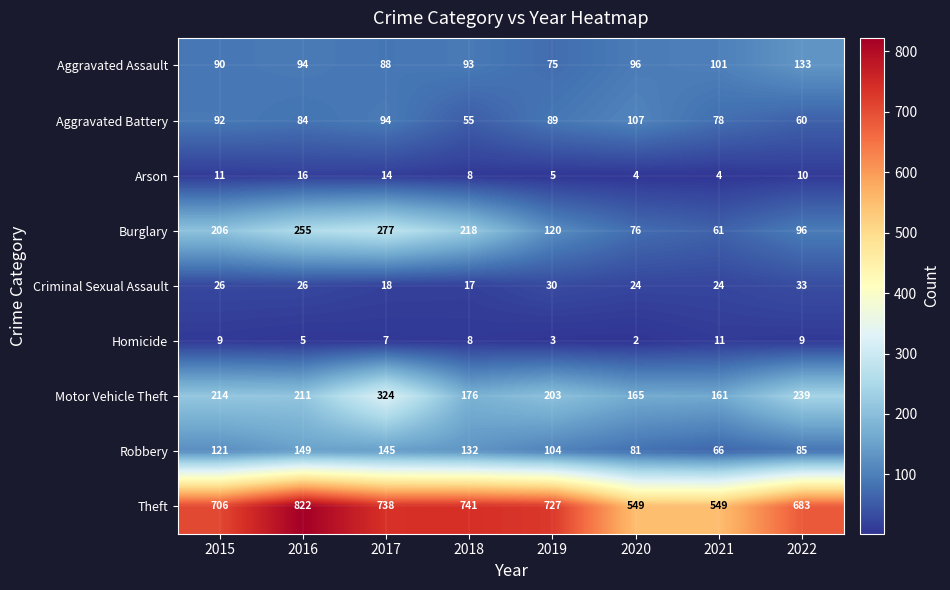

Which series has the largest total across all categories?

Theft